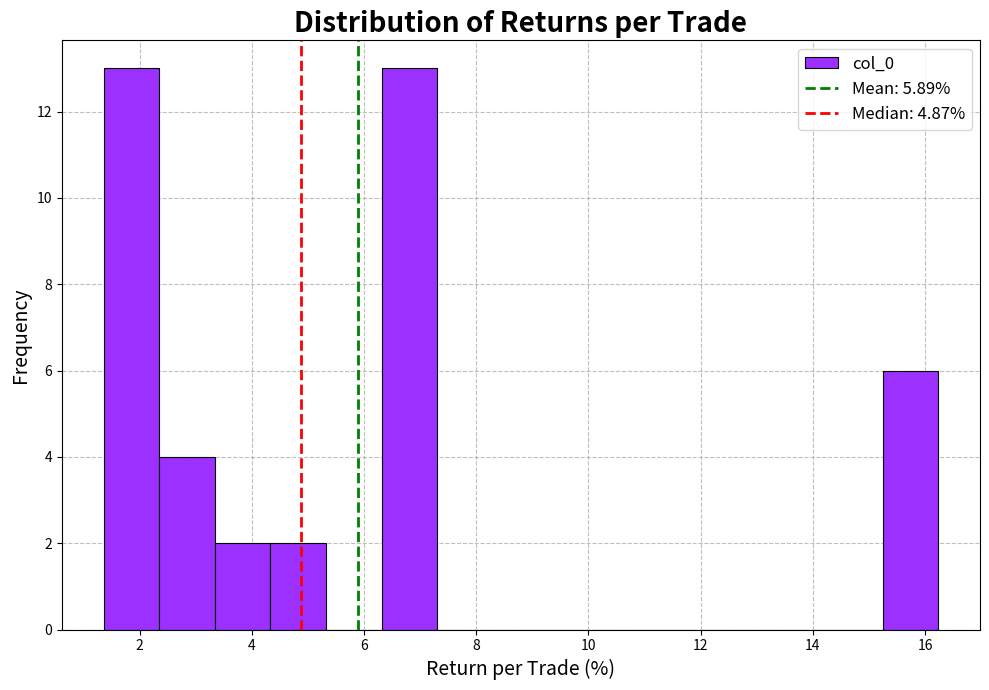

What is the height of the bar covering 4.4 to 5.4 on the x-axis? Neither the bar edges nor the heights are printed on the chart, so give them approximately, as read against the axes.

2